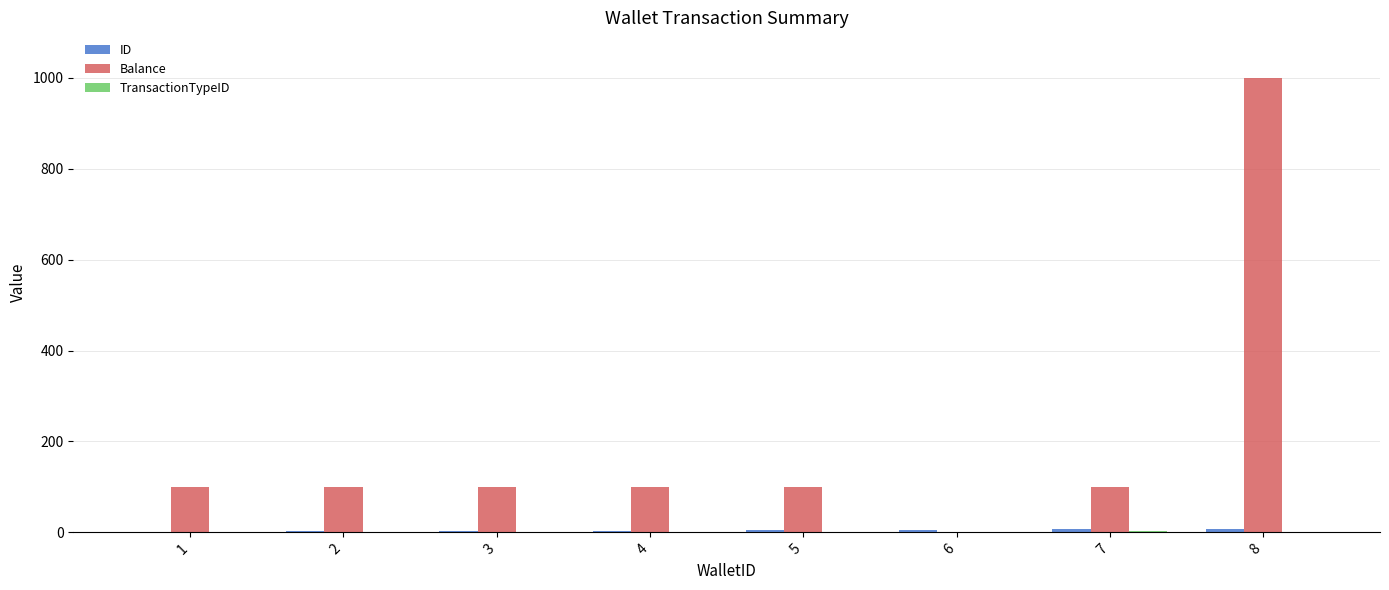

At which category is the sum across all series the highest?

8